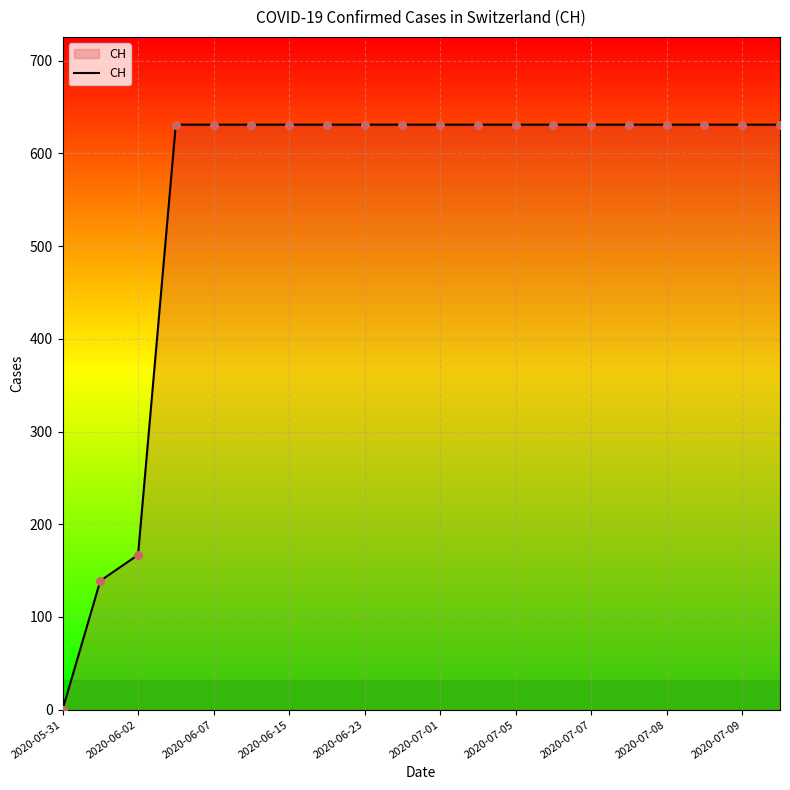

What is the greatest value displayed?

631